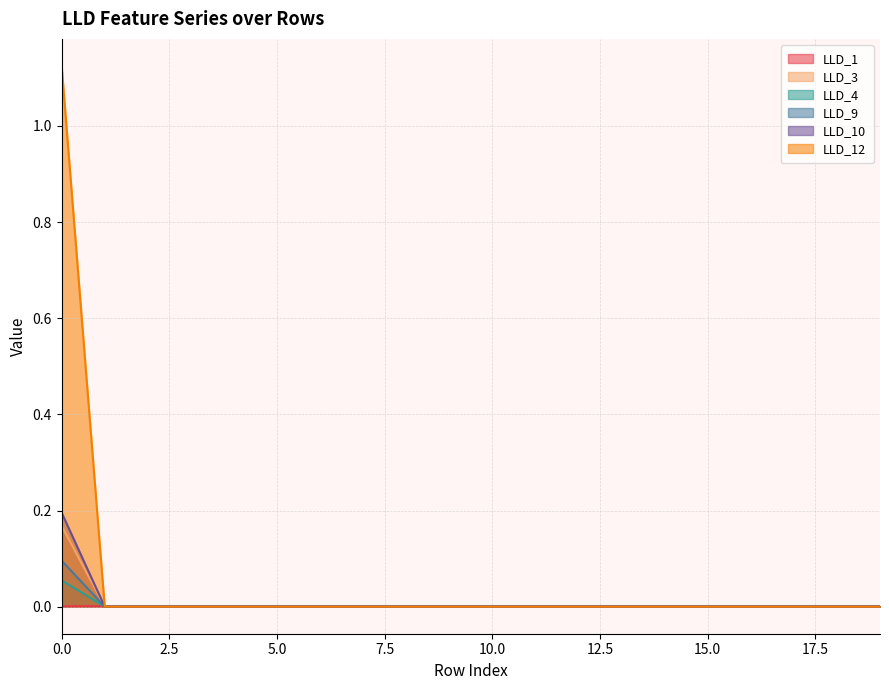

True or false: LLD_3 and LLD_12 cross at least once.

False